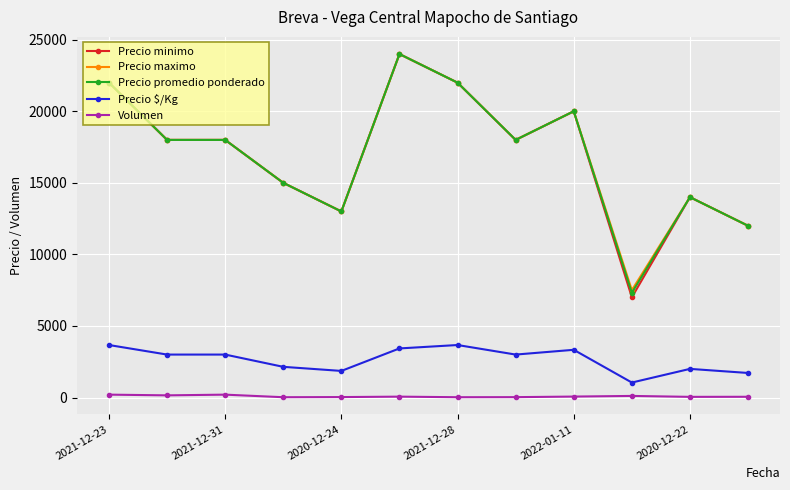

How many categories are shown in the chart?

12